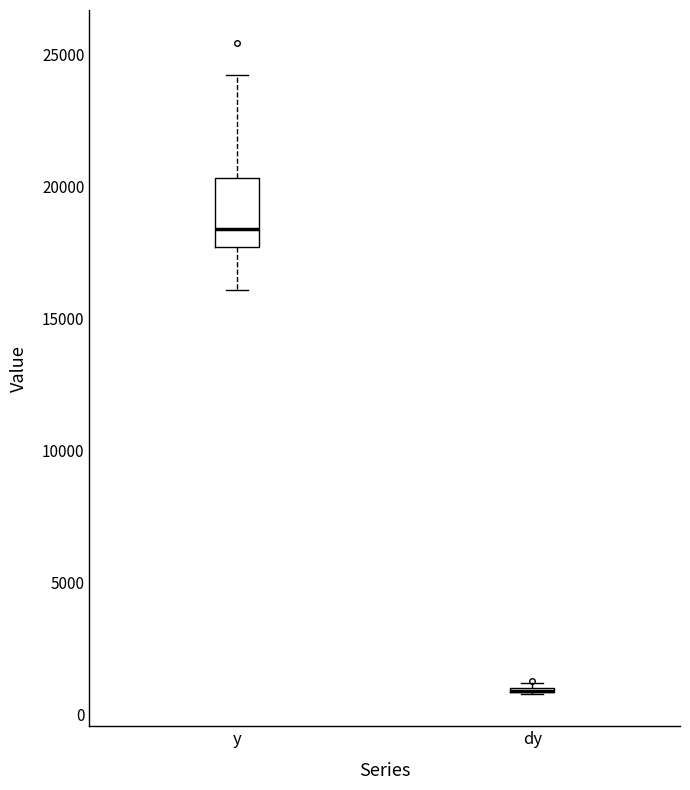

Which box is the tallest, from its lower edge to its upper edge?

y